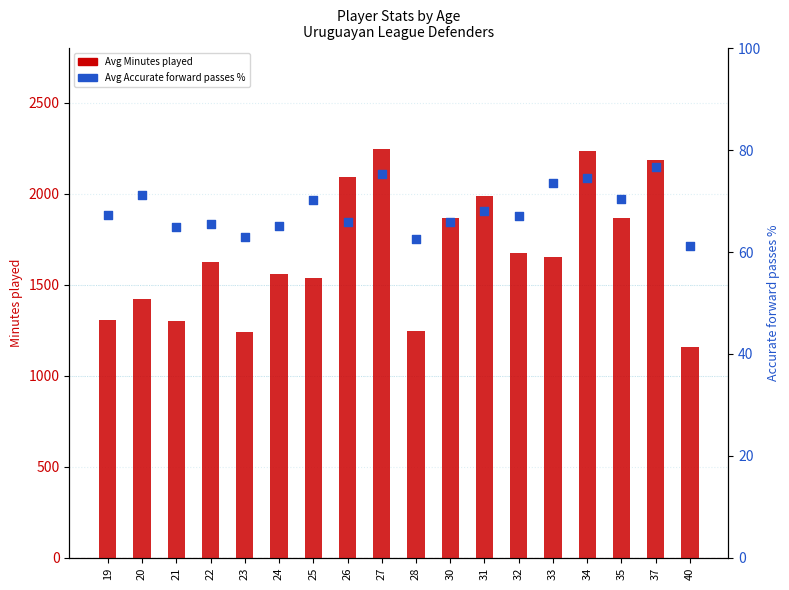

Which series reaches the maximum Y coordinate?

Avg Minutes played